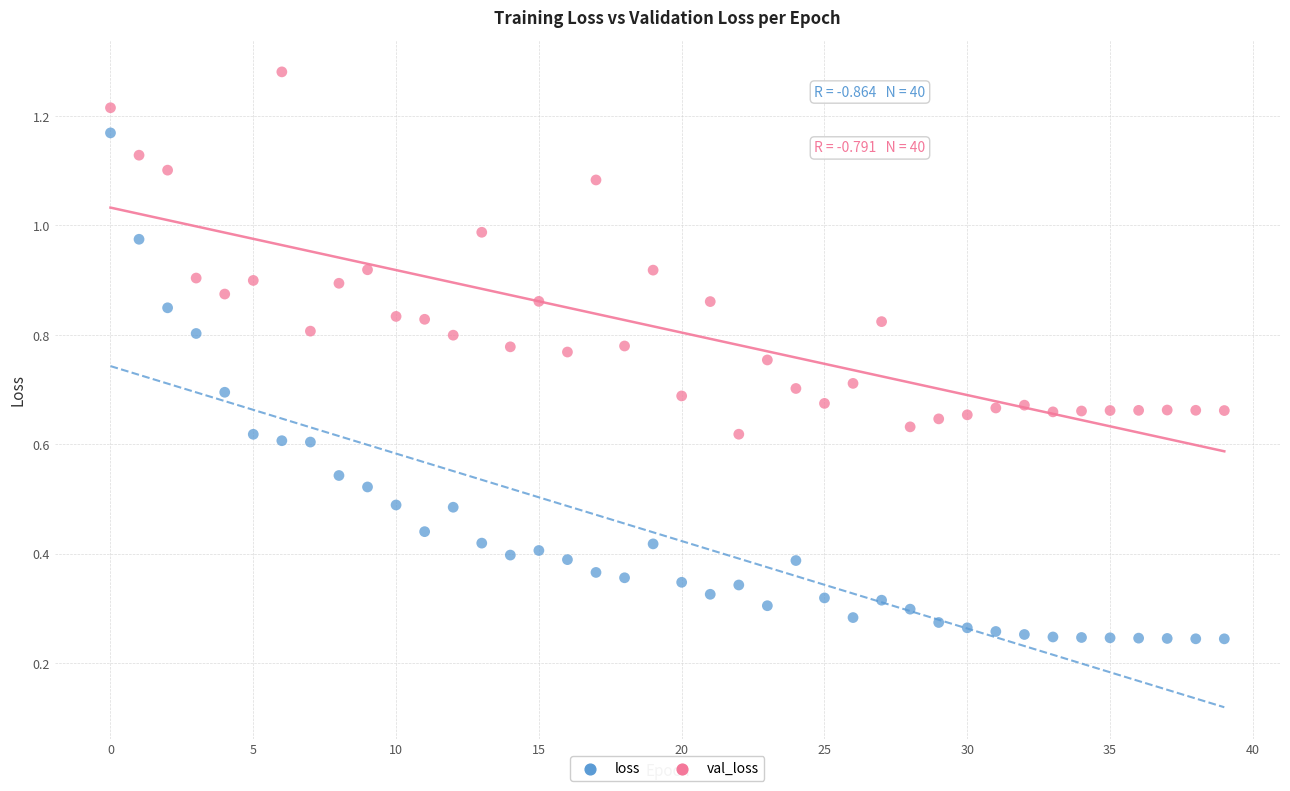

Which series contains the highest Y value?

val_loss